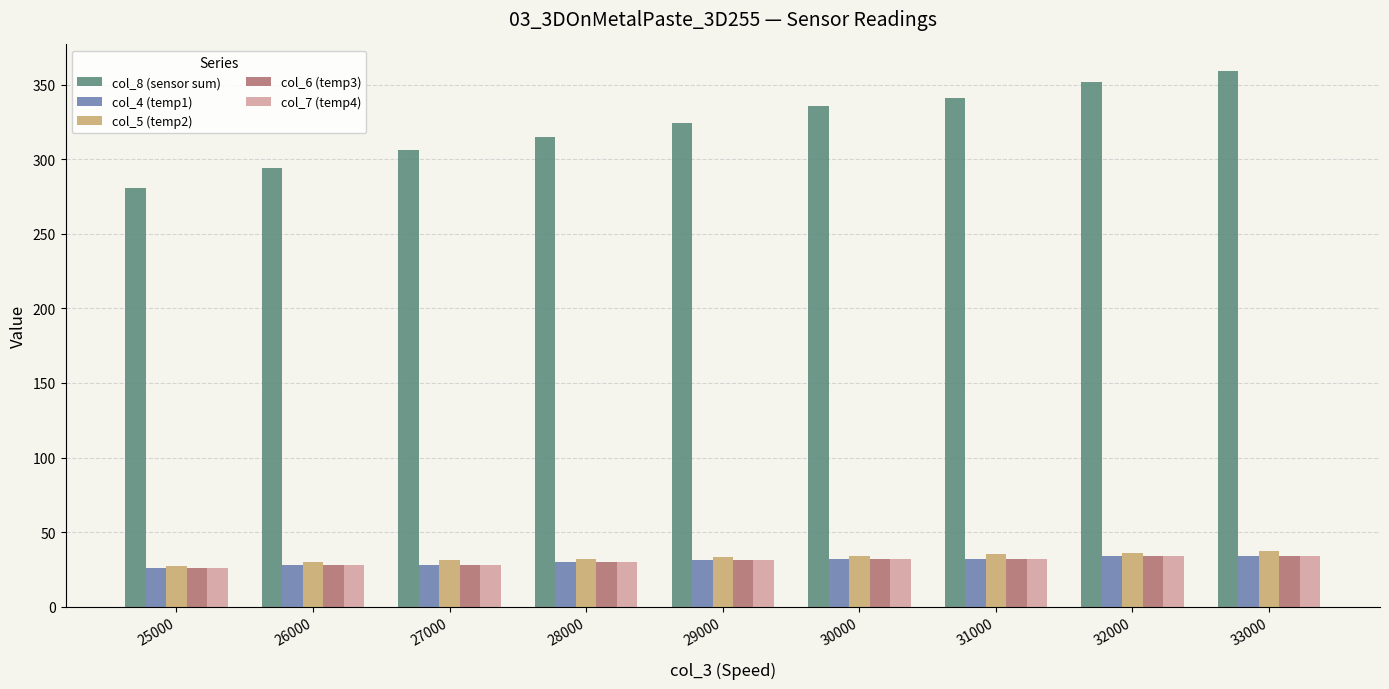

What is the value of the col_5 (temp2) bar at the 2nd from the left?

30